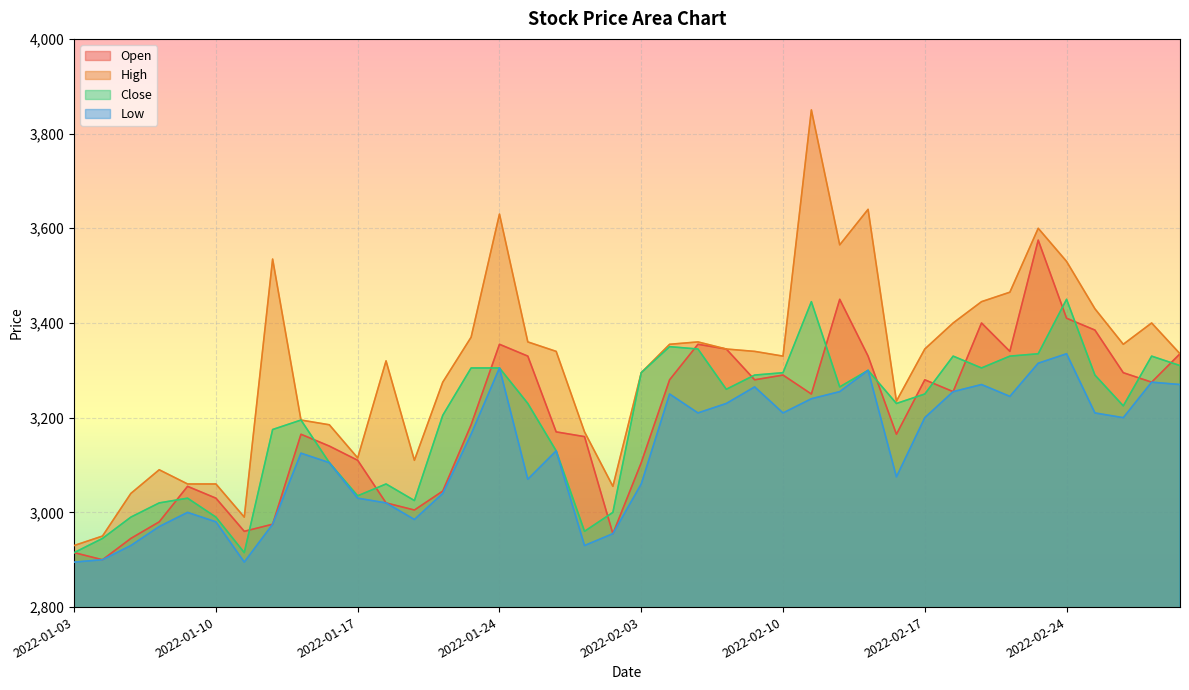

What is the label of the 32nd point from the right?

2022-01-13